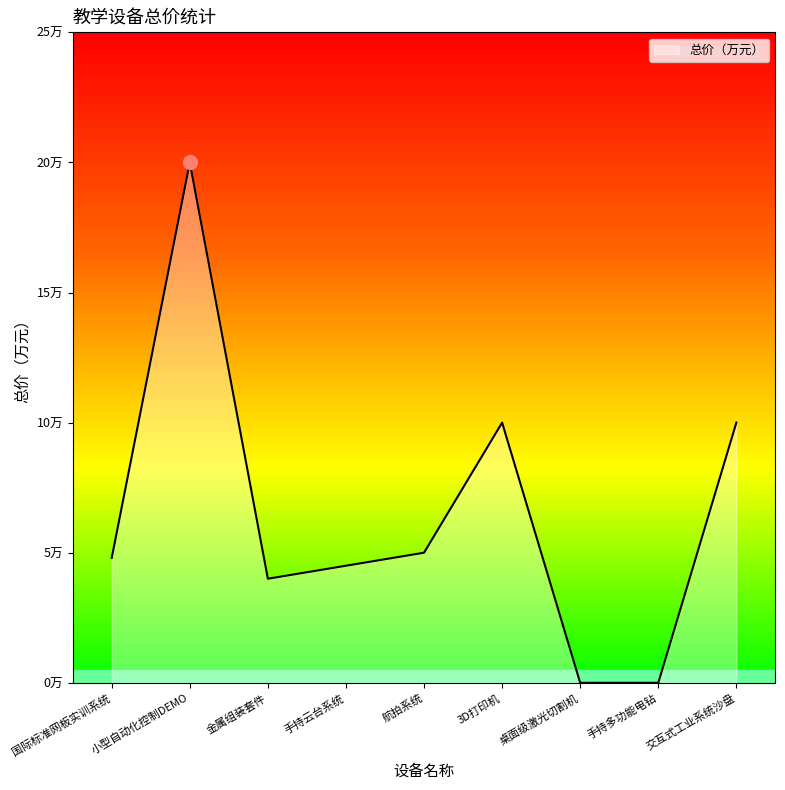

Reading left to right, what are all the values shown in this chart?

国际标准网板实训系统=4.8	小型自动化控制DEMO=20.0	金属组装套件=4.0	手持云台系统=4.5	航拍系统=5.0	3D打印机=10.0	桌面级激光切割机=0.0	手持多功能电钻=0.0	交互式工业系统沙盘=10.0